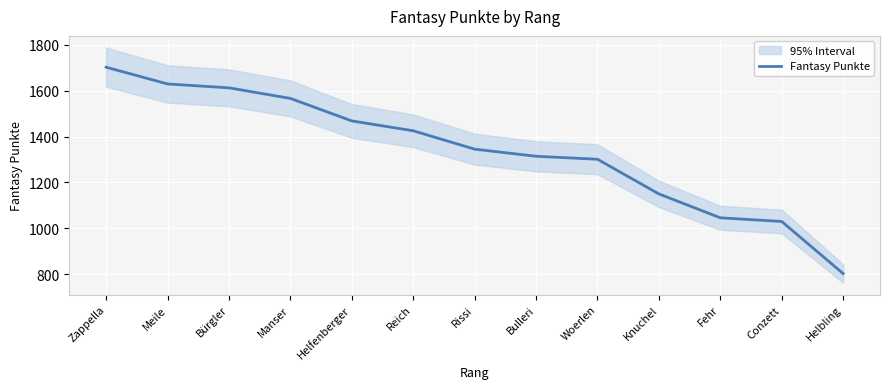

True or false: the data shows 1812 at Rissi.

False